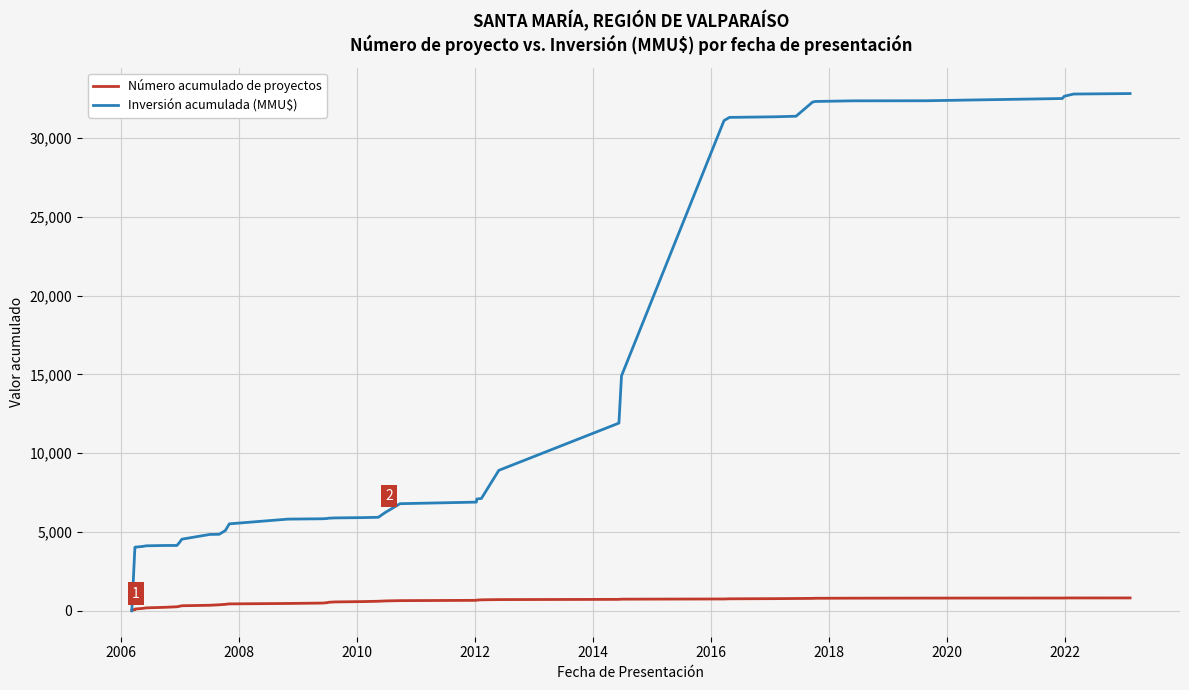

Rank the series by their maximum value, from lowest to highest.

Número acumulado de proyectos, Inversión acumulada (MMU$)